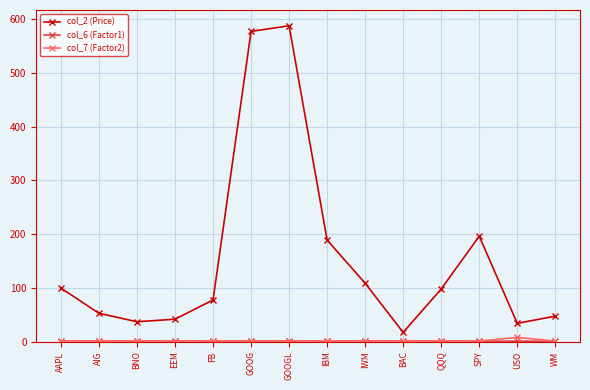

What is the label of the 9th point from the right?

GOOG